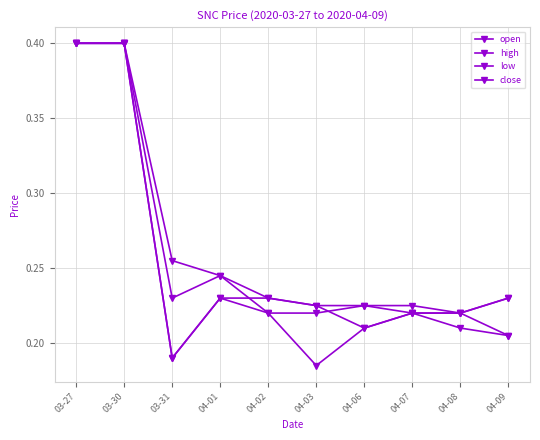

Reading left to right, what are all the values shown in this chart?

open: 03-27=0.4	03-30=0.4	03-31=0.2	04-01=0.2	04-02=0.2	04-03=0.2	04-06=0.2	04-07=0.2	04-08=0.2	04-09=0.2
high: 03-27=0.4	03-30=0.4	03-31=0.3	04-01=0.2	04-02=0.2	04-03=0.2	04-06=0.2	04-07=0.2	04-08=0.2	04-09=0.2
low: 03-27=0.4	03-30=0.4	03-31=0.2	04-01=0.2	04-02=0.2	04-03=0.2	04-06=0.2	04-07=0.2	04-08=0.2	04-09=0.2
close: 03-27=0.4	03-30=0.4	03-31=0.2	04-01=0.2	04-02=0.2	04-03=0.2	04-06=0.2	04-07=0.2	04-08=0.2	04-09=0.2